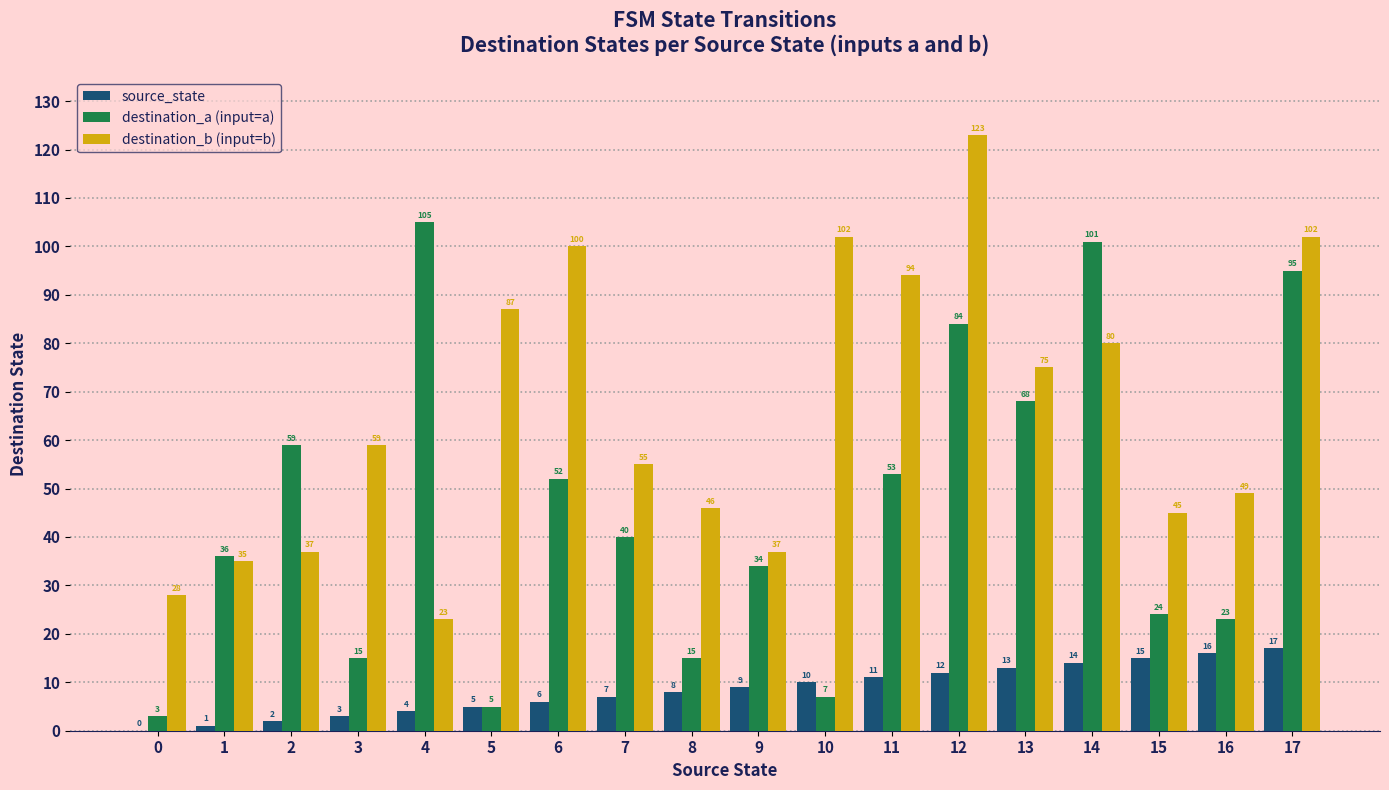

Count the number of data series in this chart.

3